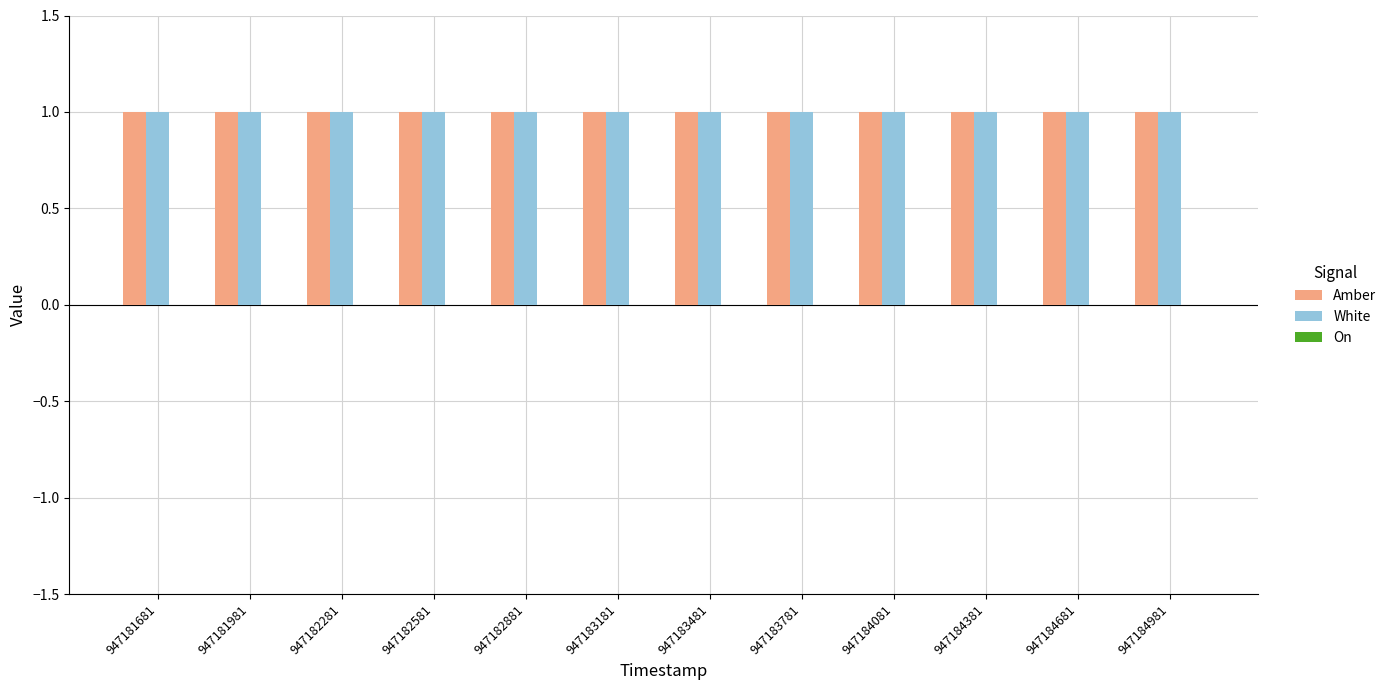

Is it true that Amber equals 2 at 947184381?

False